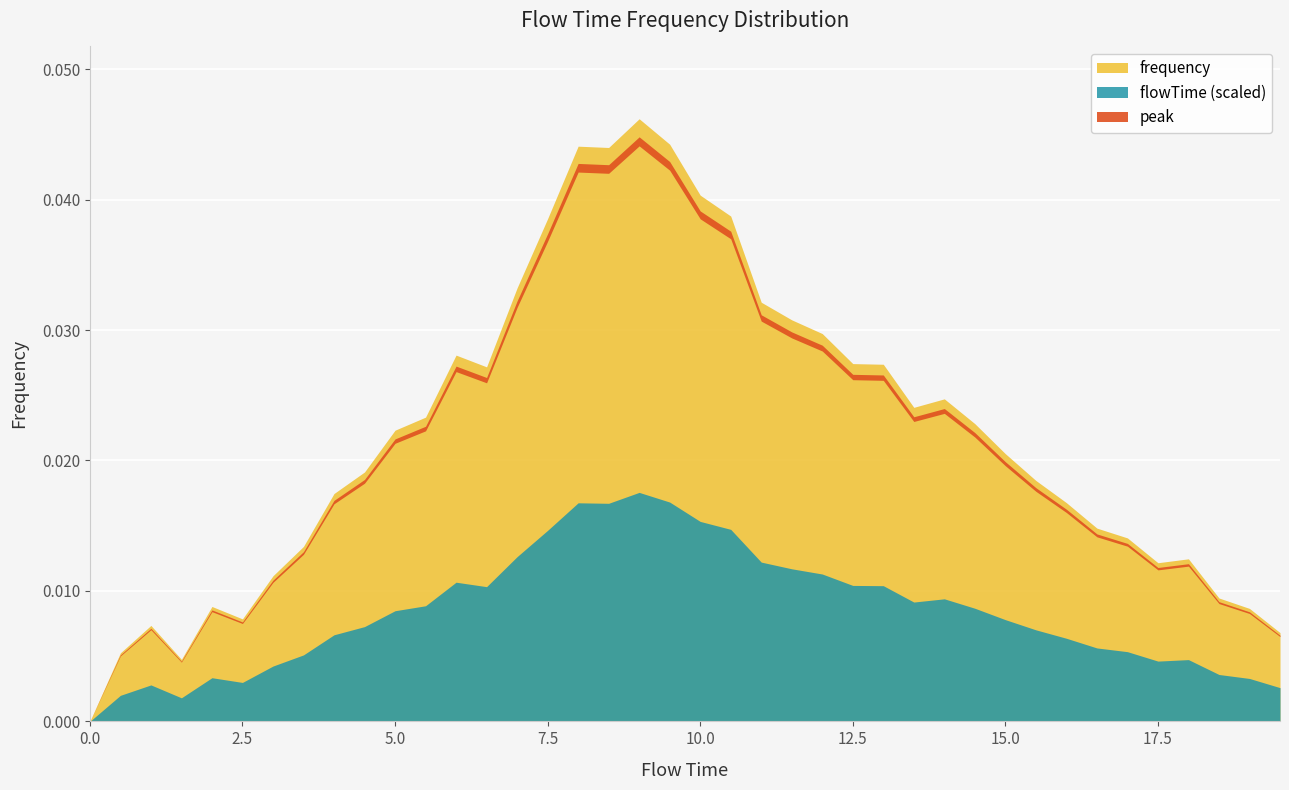

True or false: there are more than 0 points higher than both neighbors.

True